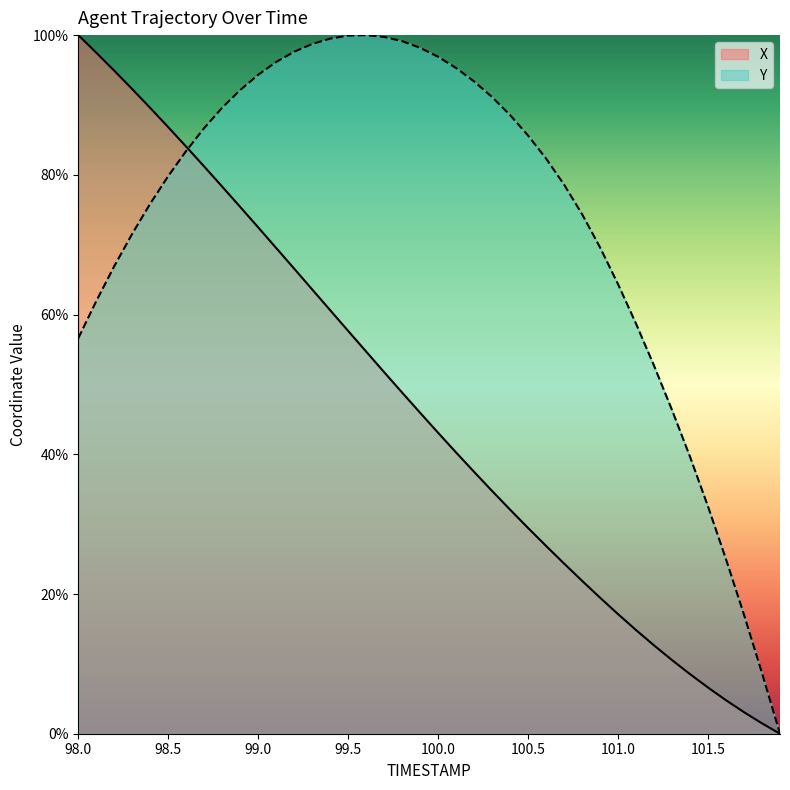

What are all the series names shown in the legend?

X, Y